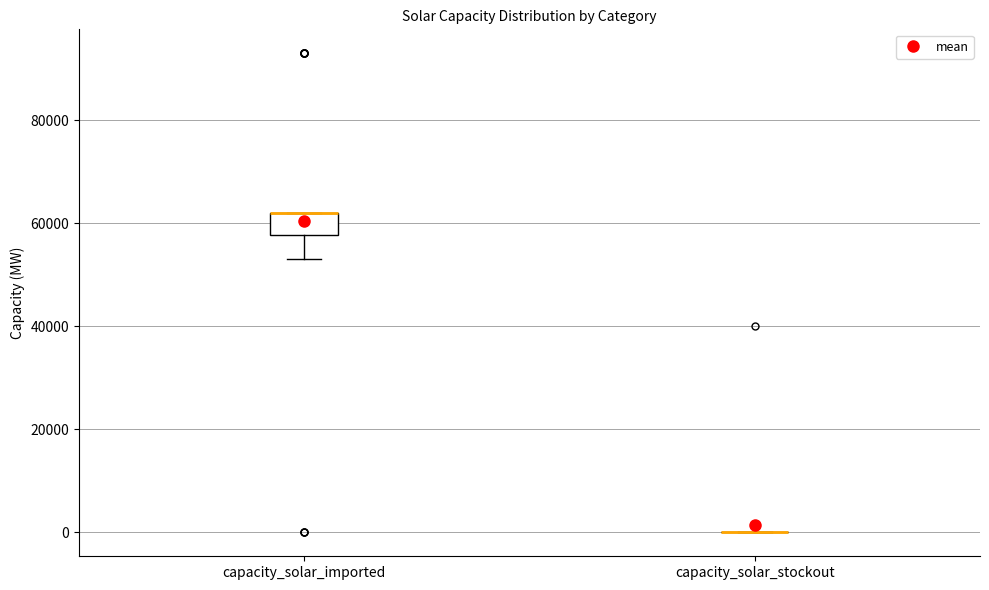

Reading left to right, transcribe this box plot: for each box, give where its median line is, the range the box spans, and where its two whiskers end, as read against the y-axis. The values are not printed on the chart, so give them approximately, as read against the axis.

capacity_solar_imported: median 62000 (drawn on the box's upper edge), box 58000 to 62000, whiskers 54000 to 62000
capacity_solar_stockout: box collapsed to a line at 0, whiskers 0 to 0